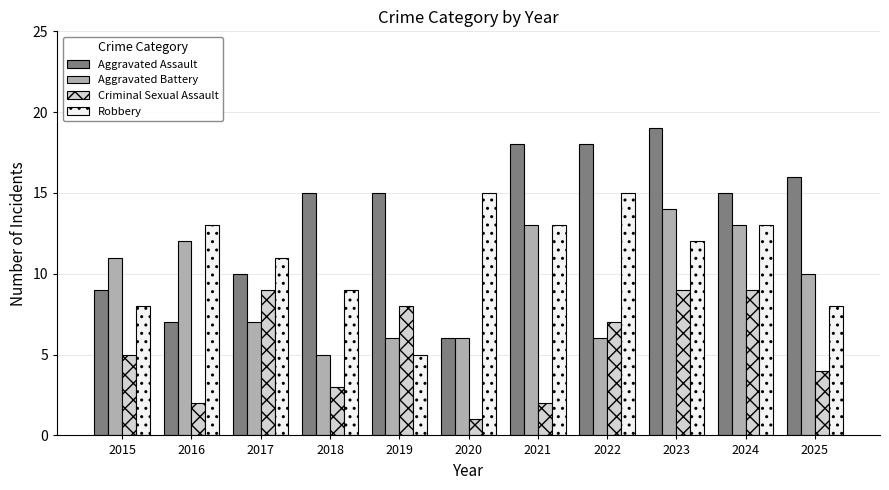

The Criminal Sexual Assault series shows 3 at 2021. True or false?

False